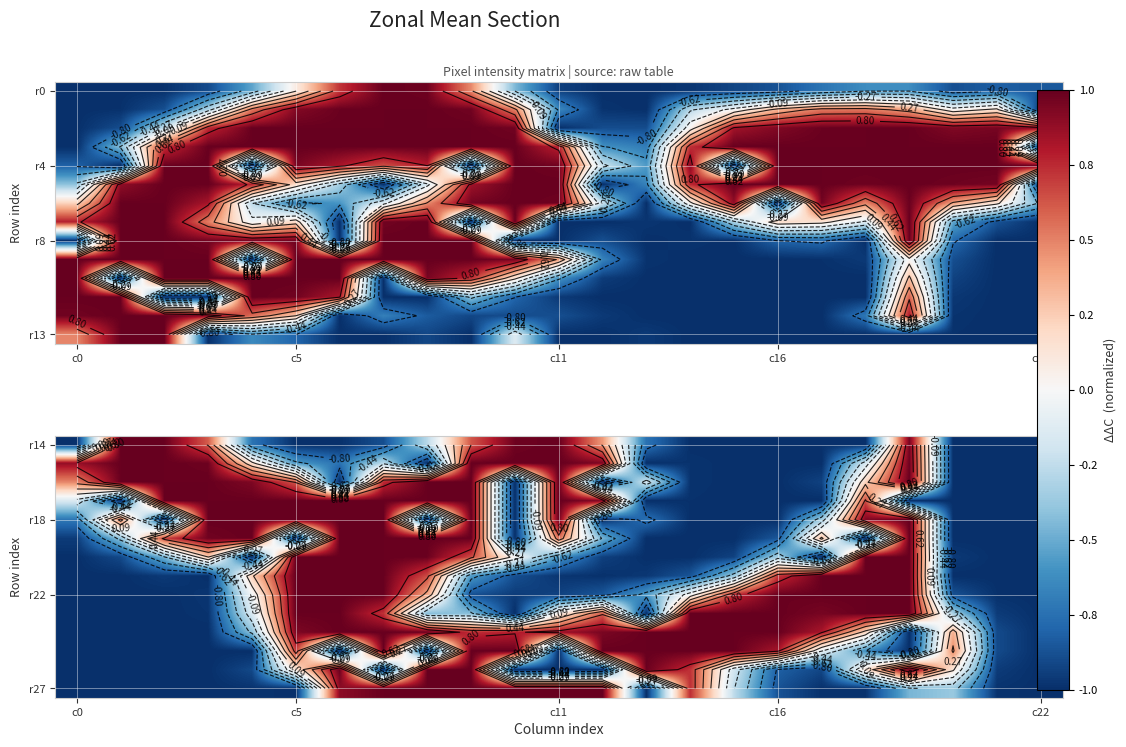

What is the total value across all series at 20?

-8.6